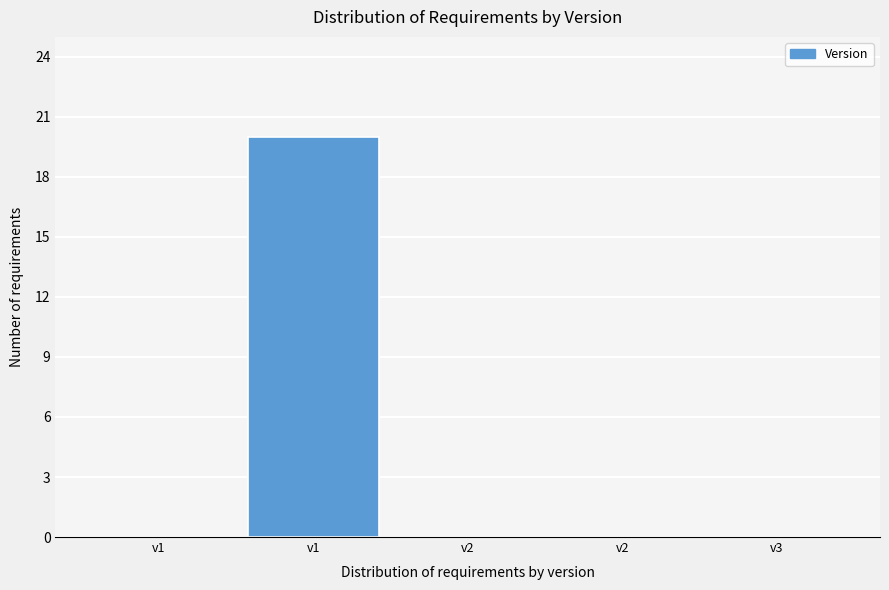

How many distinct data groups are displayed?

1